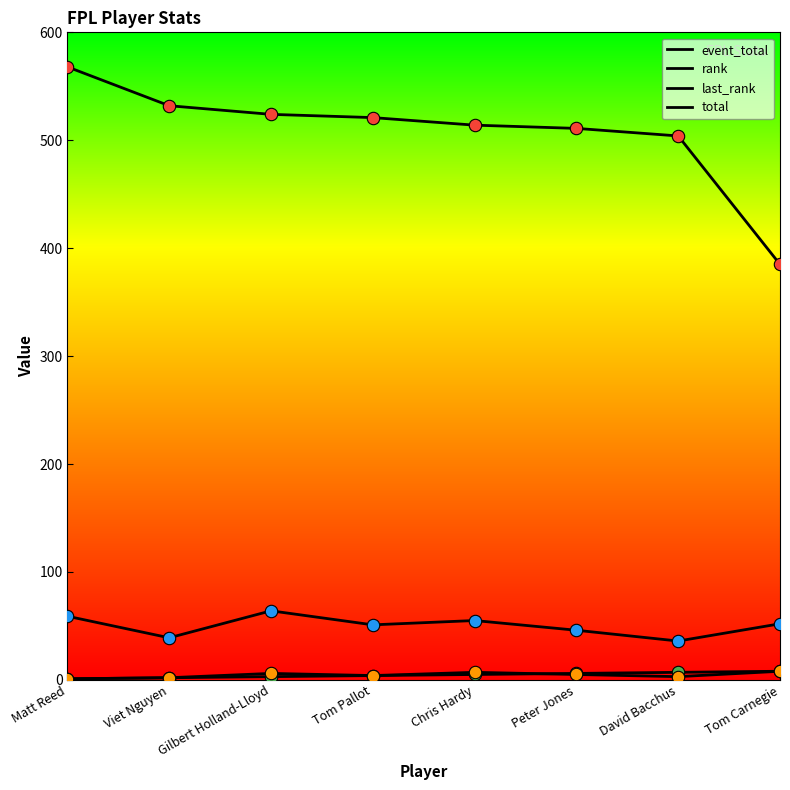

How many lines are shown in the chart?

4